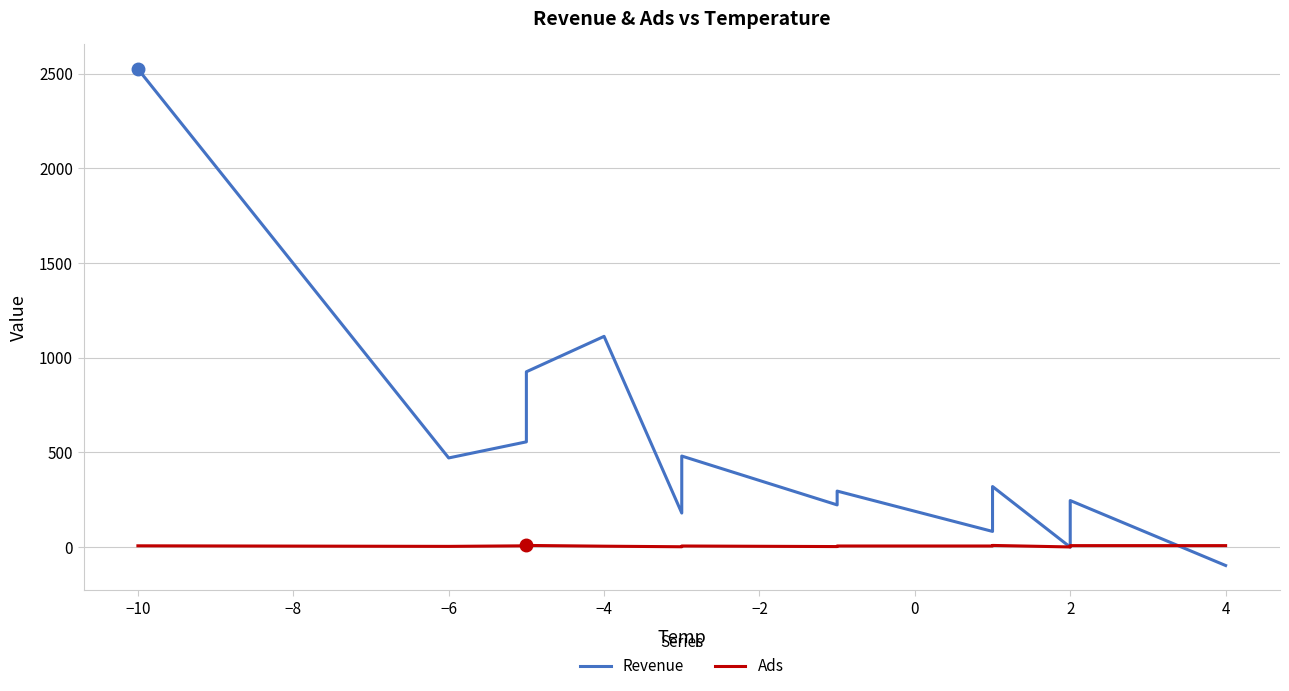

What is the average value of the Ads series?

5